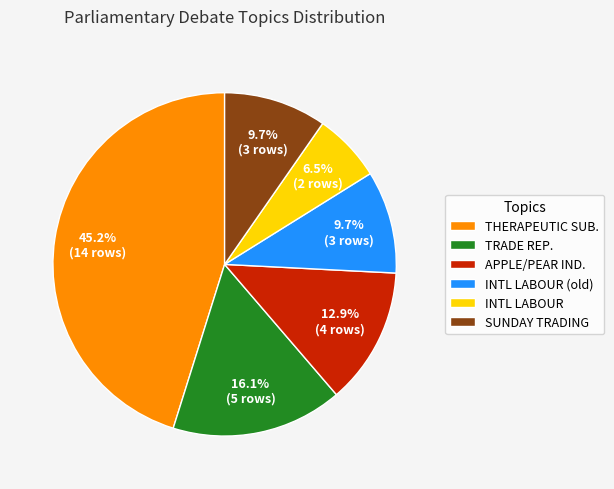

What is the largest slice in the pie chart?

THERAPEUTIC SUB.